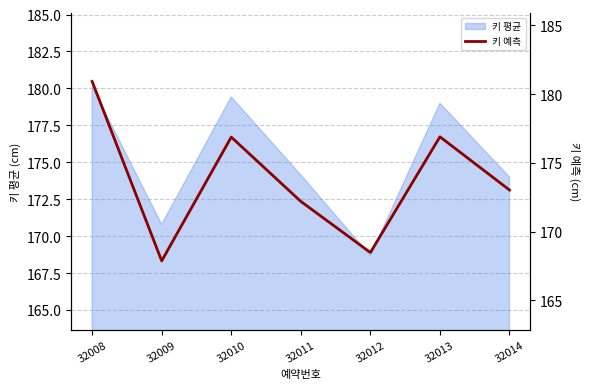

At which label is the value closest to 174?

32014